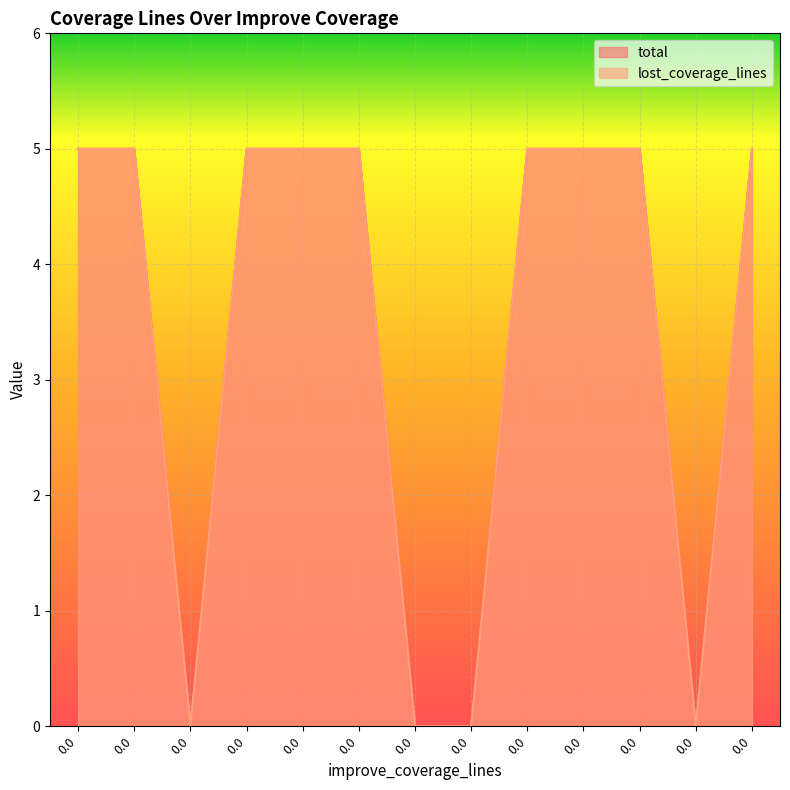

Reading left to right, transcribe all the data shown in this chart.

total: 0.0=5	0.0=5	0.0=0	0.0=5	0.0=5	0.0=5	0.0=0	0.0=0	0.0=5	0.0=5	0.0=5	0.0=0	0.0=5
lost_coverage_lines: 0.0=5	0.0=5	0.0=0	0.0=5	0.0=5	0.0=5	0.0=0	0.0=0	0.0=5	0.0=5	0.0=5	0.0=0	0.0=5